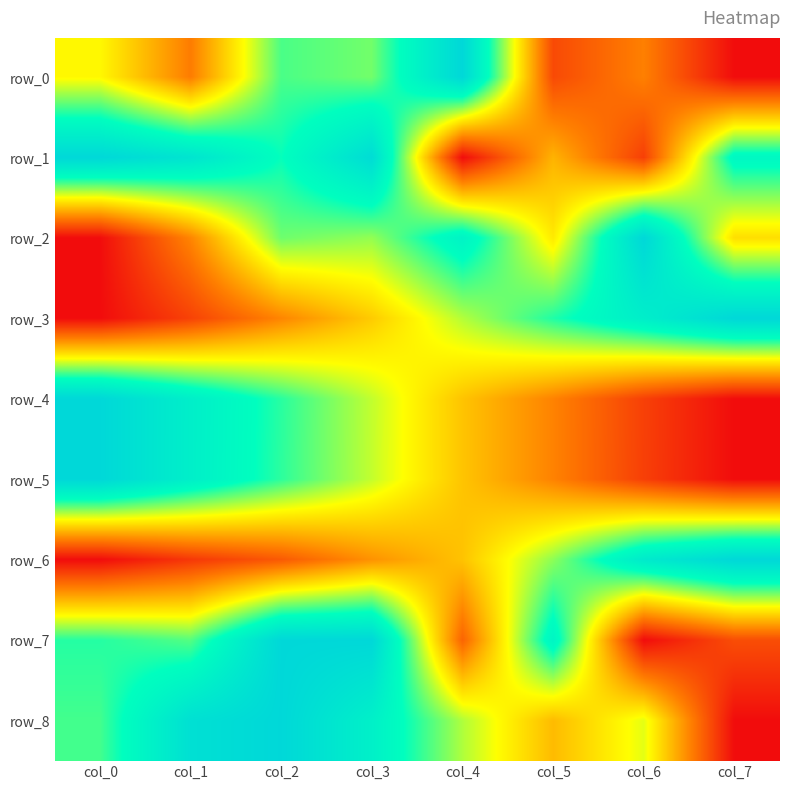

Which label corresponds to the smallest value in the chart?

col_7